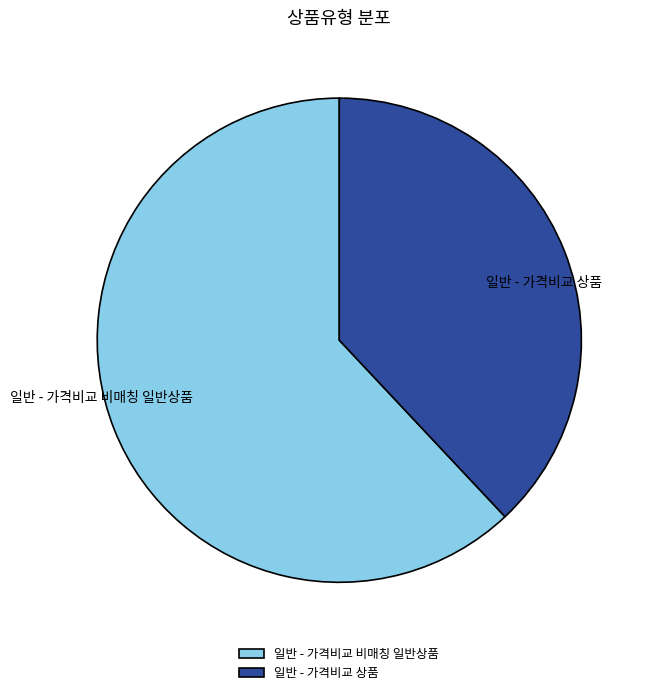

Which category has the biggest portion of the pie?

일반 - 가격비교 비매칭 일반상품